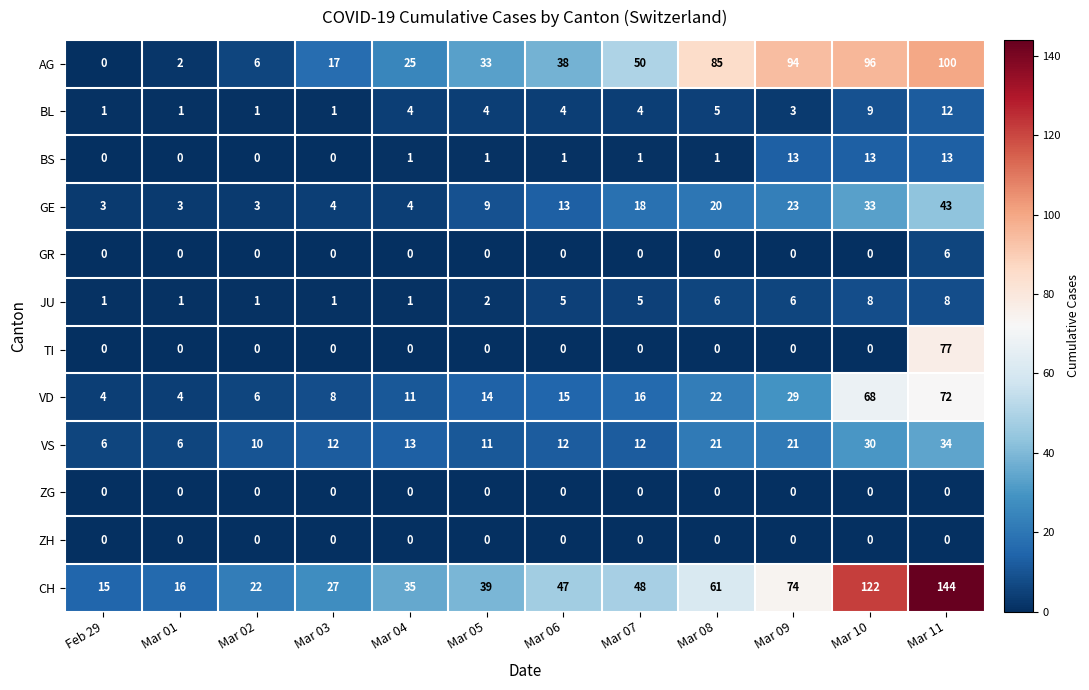

What is the maximum value for VD?

72